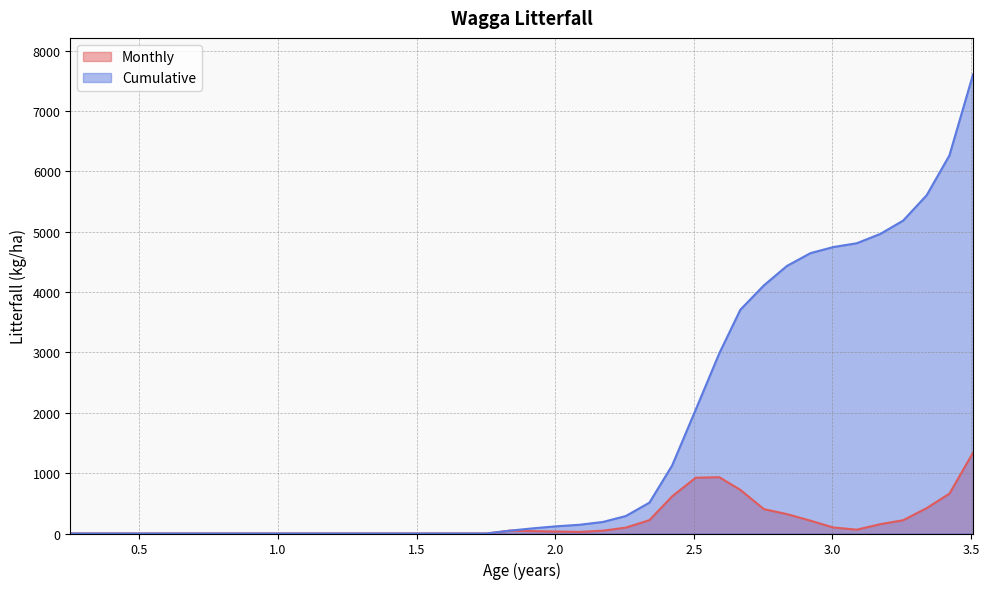

Reading left to right, extract all data points from this chart.

Monthly: 0.0	0.0	0.0	0.0	0.0	0.0	0.0	0.0	0.0	0.0	0.0	0.0	0.0	0.0	0.0	0.0	0.0	0.0	0.0	47.0	39.4	32.5	25.9	47.2	97.9	221.6	616.5	924.5	933.0	722.8	403.7	321.5	212.3	100.2	63.6	155.1	219.6	420.8	660.3	1338.4
Cumulative: 0.0	0.0	0.0	0.0	0.0	0.0	0.0	0.0	0.0	0.0	0.0	0.0	0.0	0.0	0.0	0.0	0.0	0.0	0.0	47.0	86.3	118.9	144.8	192.1	290.0	511.6	1128.0	2052.6	2985.6	3708.4	4112.1	4433.6	4645.9	4746.1	4809.6	4964.7	5184.4	5605.1	6265.4	7603.8